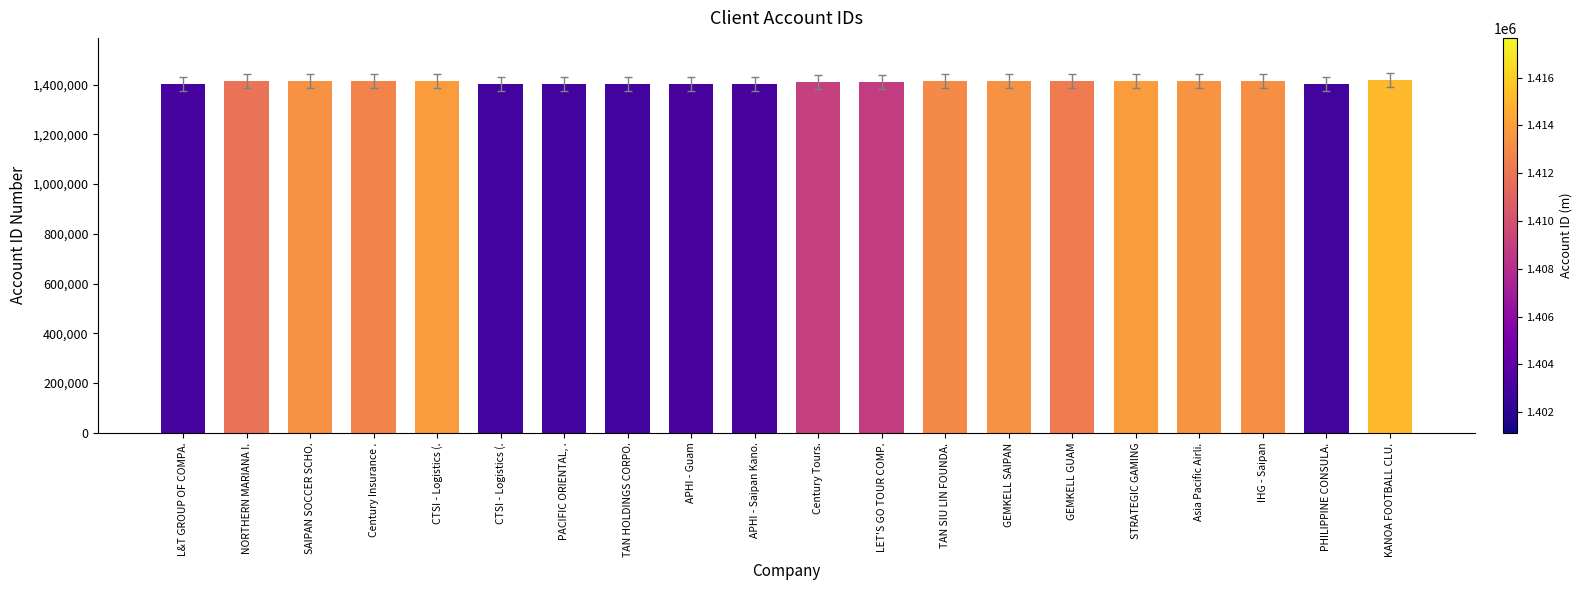

Which label corresponds to the smallest value in the chart?

PHILIPPINE CONSULA.